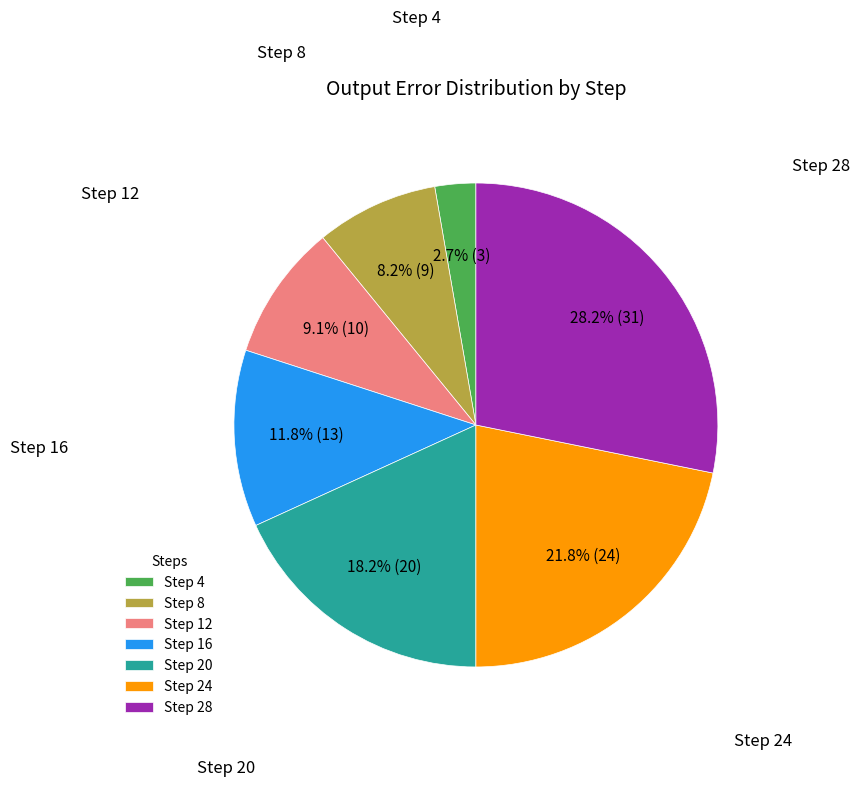

Is there any slice that represents more than half of the pie?

No